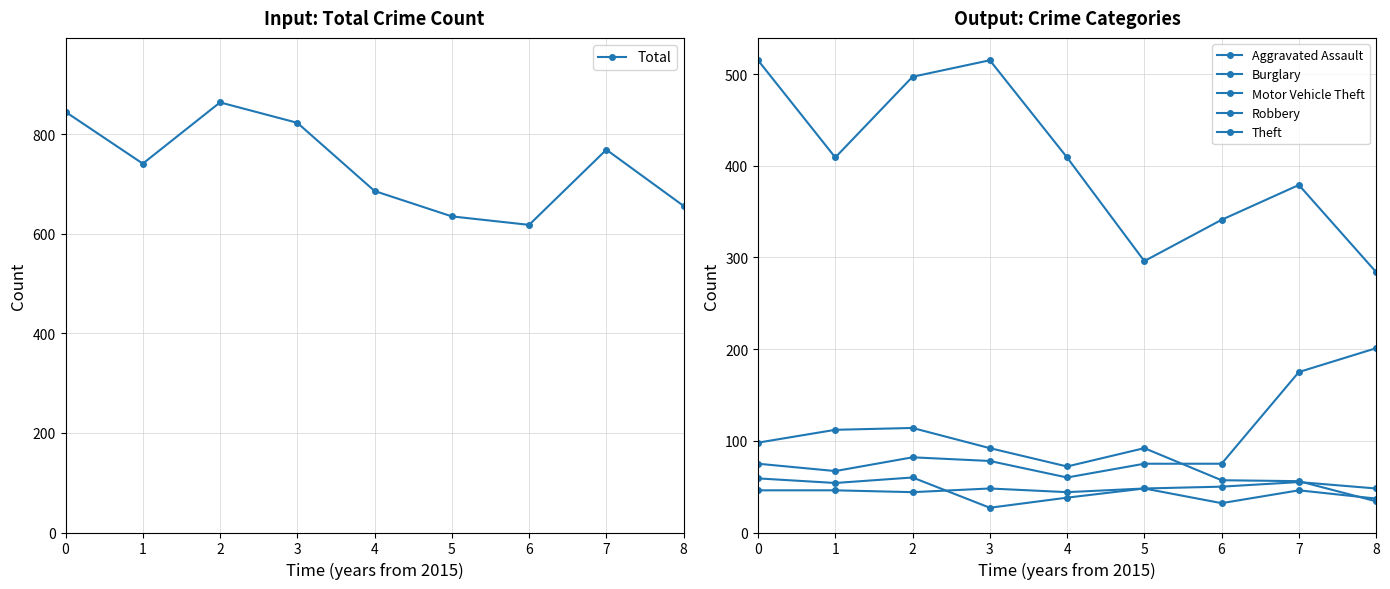

Which series has the largest range (max minus min)?

Total